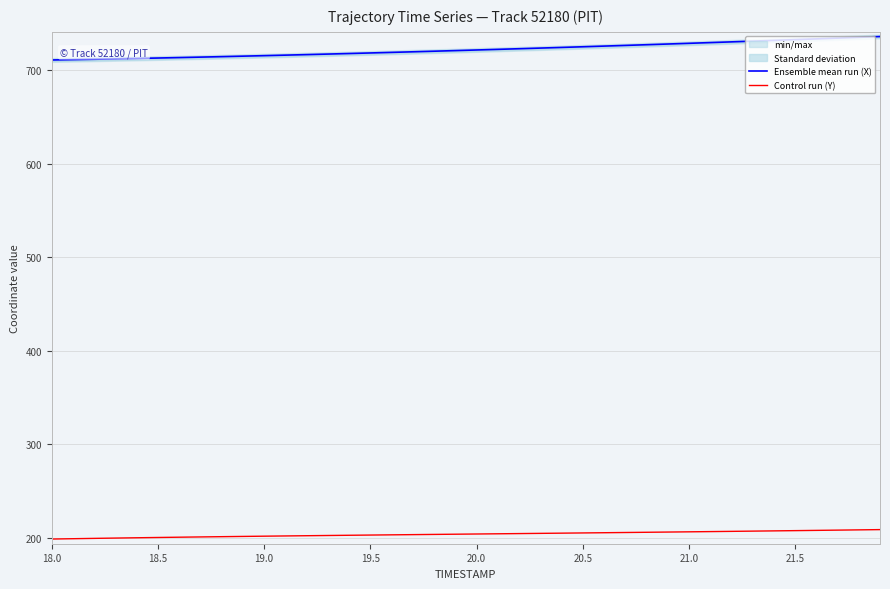

How many data points in Control run (Y) are above 204?

20